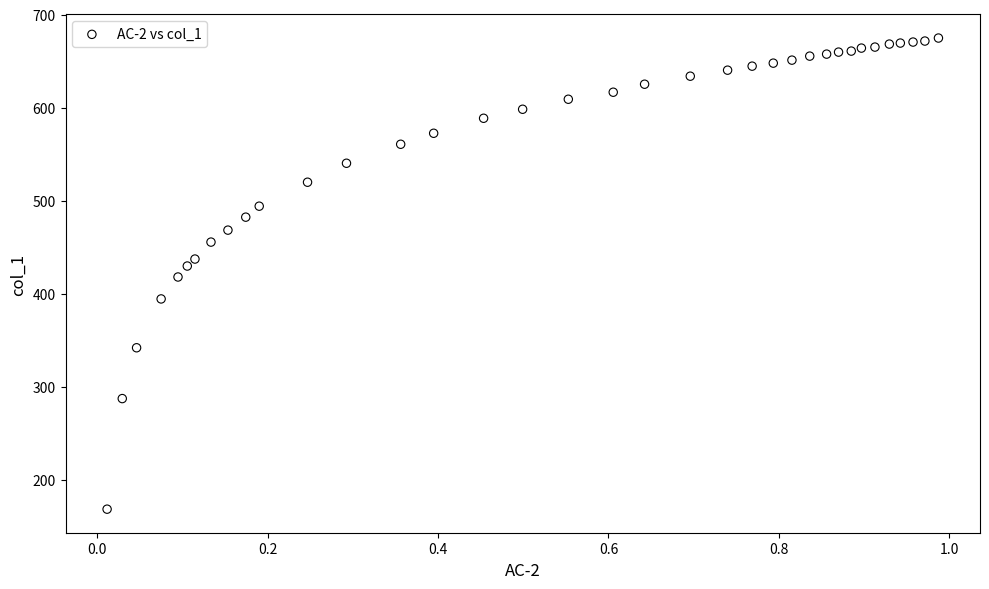

What is the range of X values (max minus min)?

1.0